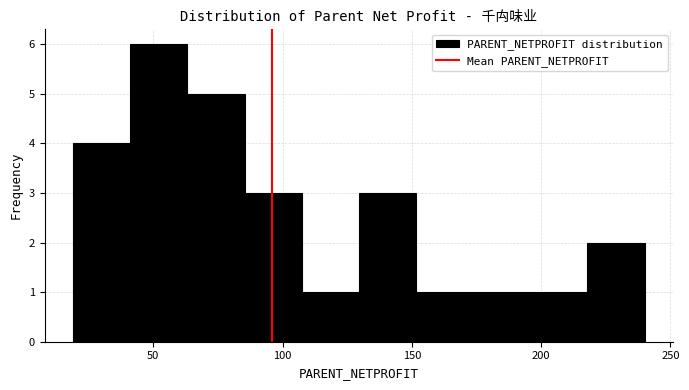

Reading left to right, transcribe this chart: for each bar, give the range it covers on the x-axis and its height. Neither the bar edges nor the heights are printed on the chart, so give them approximately, as read against the axes.

20 to 40: 4
40 to 65: 6
65 to 85: 5
85 to 105: 3
105 to 130: 1
130 to 150: 3
150 to 175: 1
175 to 195: 1
195 to 220: 1
220 to 240: 2